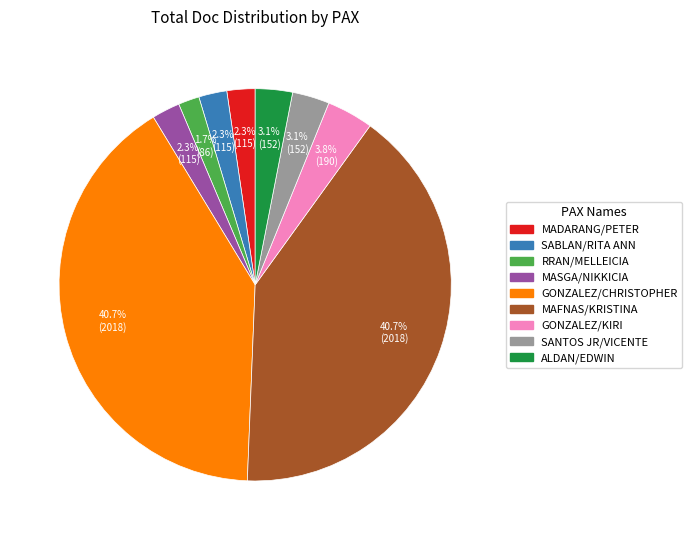

To the nearest percent, what is the average slice percentage?

11%